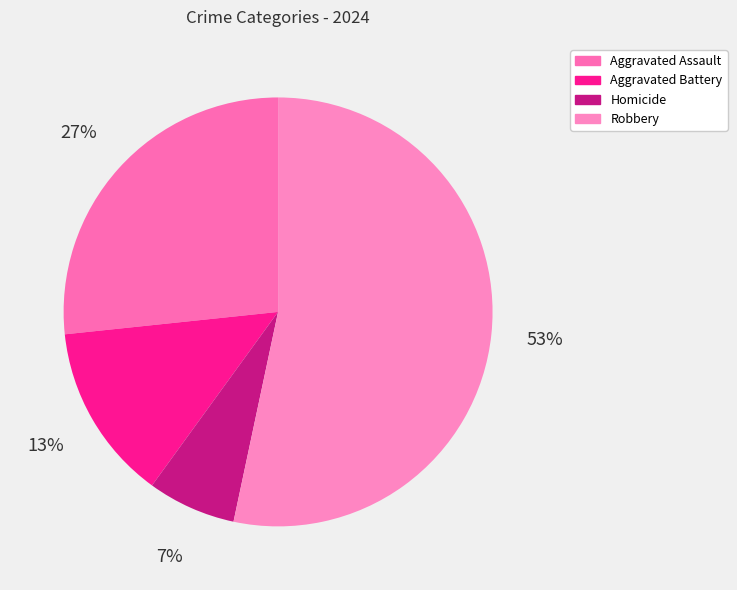

How many segments does this pie chart have?

4